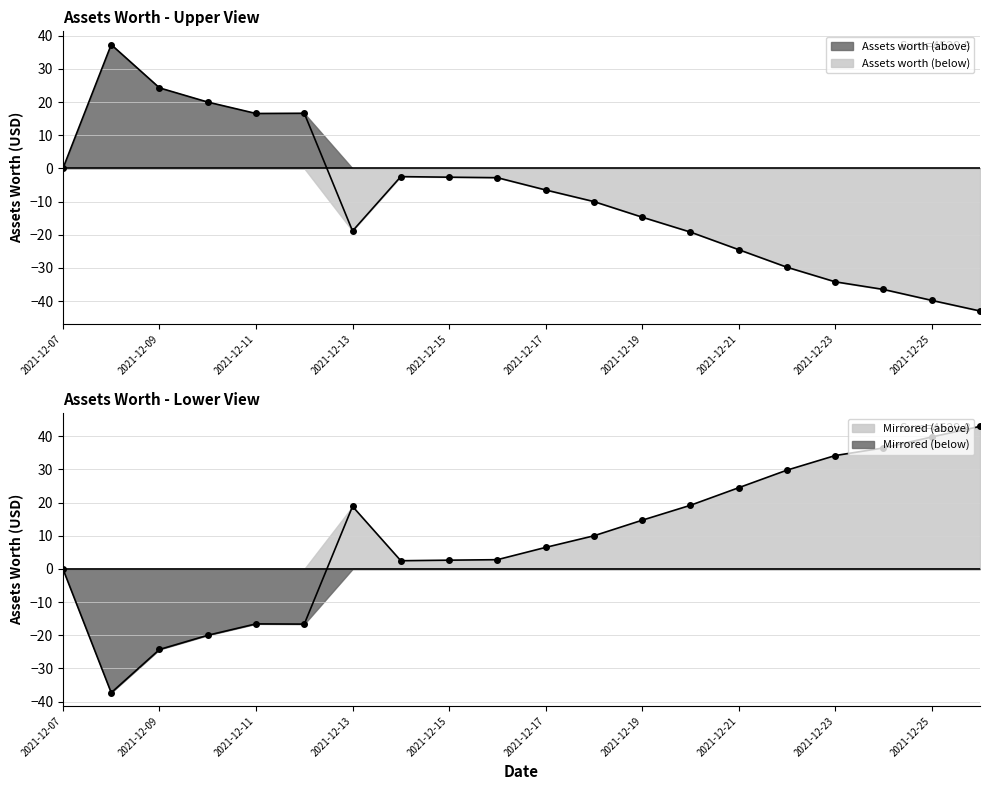

What is the greatest value displayed?

37.3